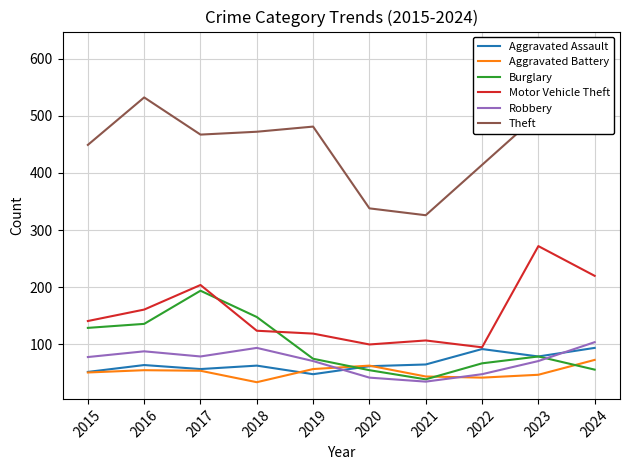

Reading left to right, what are all the values shown in this chart?

Aggravated Assault: 52	64	57	63	48	62	65	92	79	94
Aggravated Battery: 51	55	54	34	57	63	44	42	47	73
Burglary: 129	136	194	148	75	55	39	67	79	56
Motor Vehicle Theft: 141	161	204	124	119	100	107	95	272	220
Robbery: 78	88	79	94	71	42	35	48	71	104
Theft: 449	532	467	472	481	338	326	414	502	618